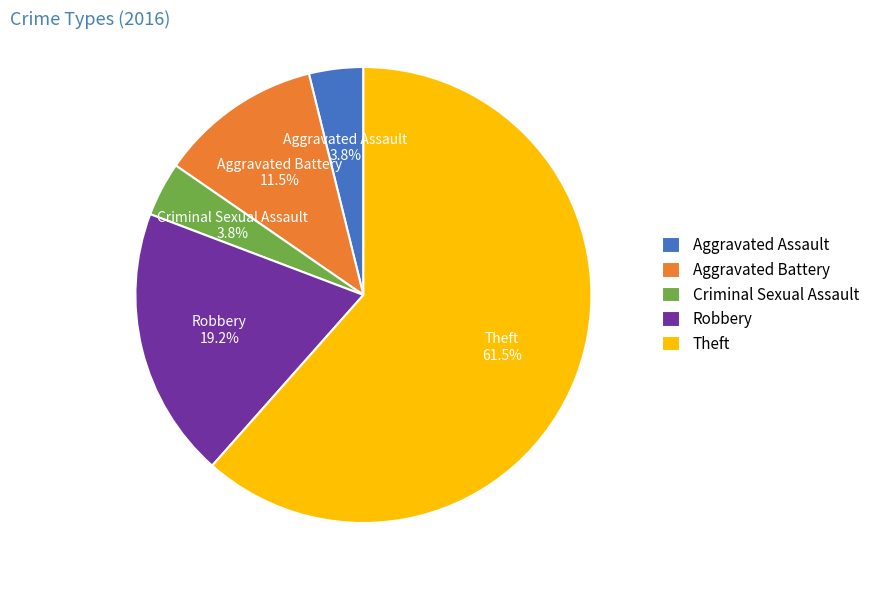

Which slice represents more than half of the pie?

Theft